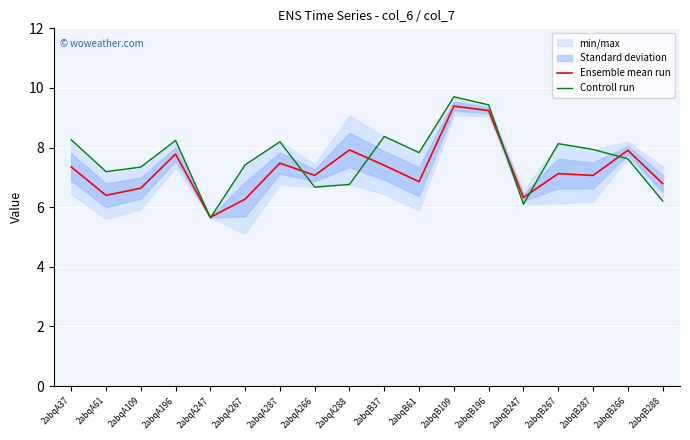

Reading right to left, extract all data points from this chart.

Ensemble mean run: 2abqB288=6.8	2abqB266=7.9	2abqB287=7.1	2abqB267=7.1	2abqB247=6.3	2abqB196=9.2	2abqB109=9.4	2abqB61=6.9	2abqB37=7.4	2abqA288=7.9	2abqA266=7.1	2abqA287=7.5	2abqA267=6.3	2abqA247=5.7	2abqA196=7.8	2abqA109=6.6	2abqA61=6.4	2abqA37=7.3
Controll run: 2abqB288=6.2	2abqB266=7.6	2abqB287=7.9	2abqB267=8.1	2abqB247=6.1	2abqB196=9.4	2abqB109=9.7	2abqB61=7.8	2abqB37=8.4	2abqA288=6.8	2abqA266=6.7	2abqA287=8.2	2abqA267=7.4	2abqA247=5.6	2abqA196=8.2	2abqA109=7.3	2abqA61=7.2	2abqA37=8.3